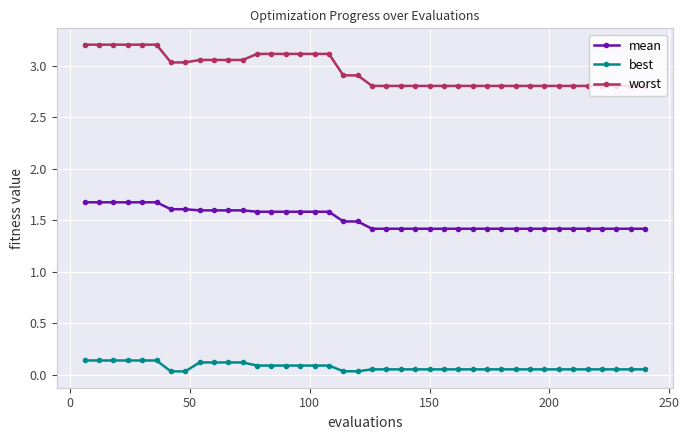

Which series has the widest spread of values?

worst